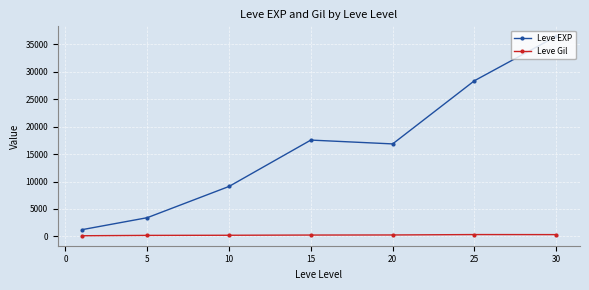

List the series in order of their overall mean, highest first.

Leve EXP, Leve Gil